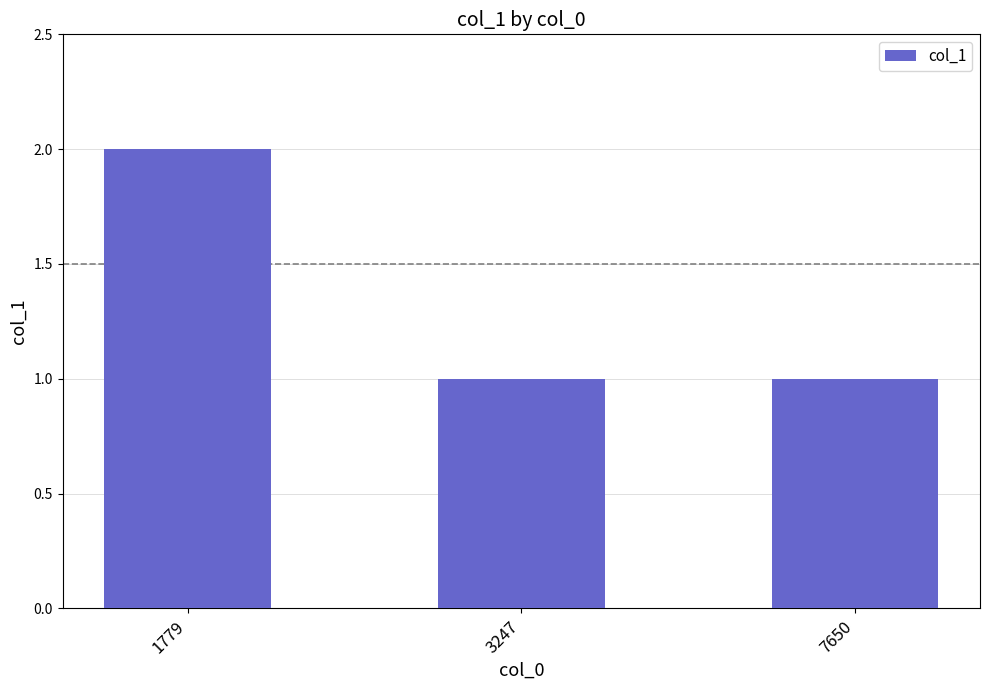

Reading left to right, extract all data points from this chart.

2	1	1